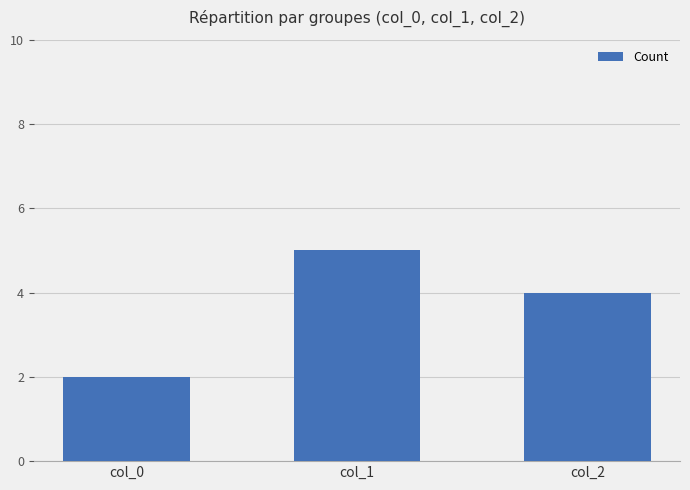

True or false: the data shows 2 at col_0.

True